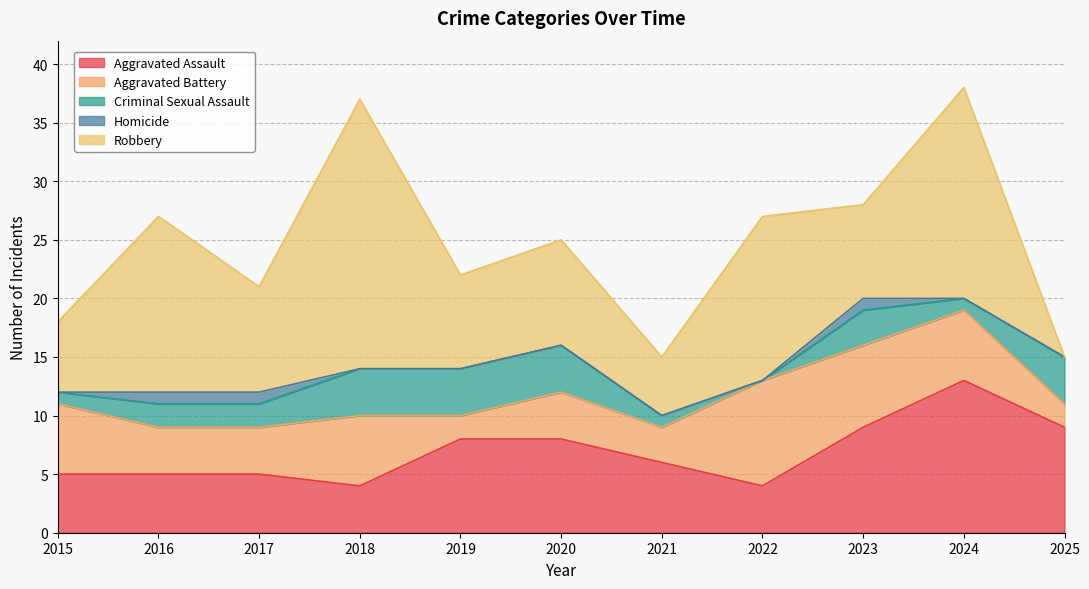

Between 2018 and 2024, which series saw the biggest shift?

Aggravated Assault